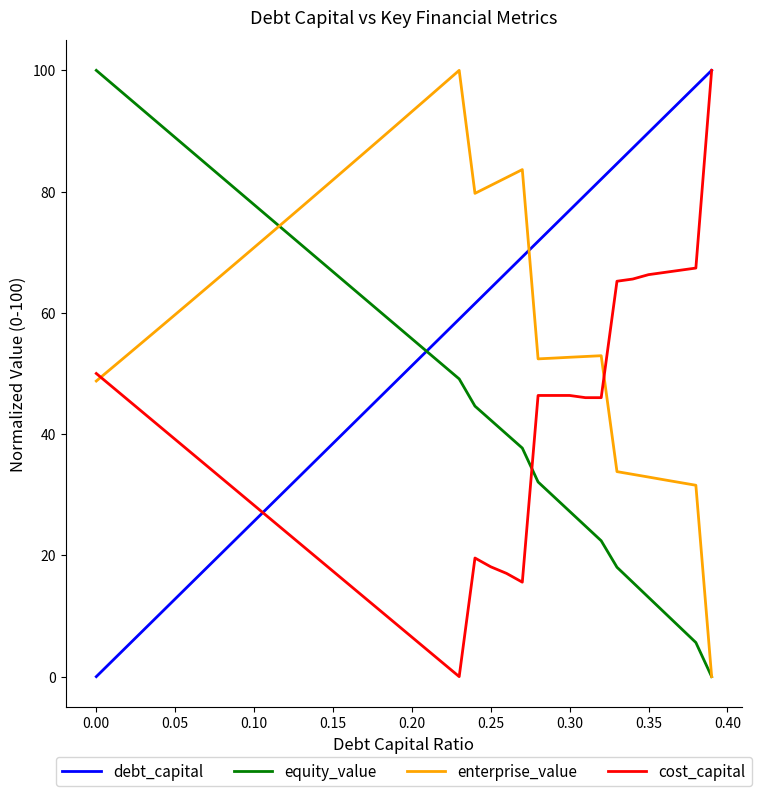

Does the chart display data point markers on the line(s)?

No